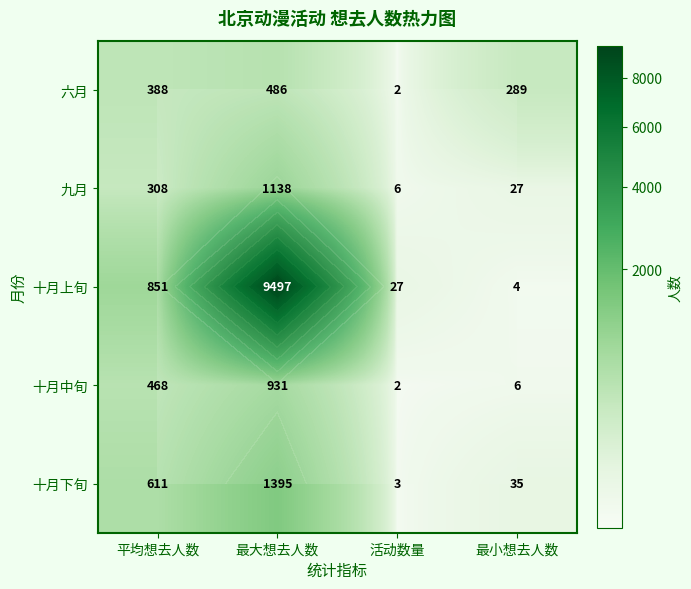

The value of 十月中旬 at 平均想去人数 is 648.3. True or false?

False